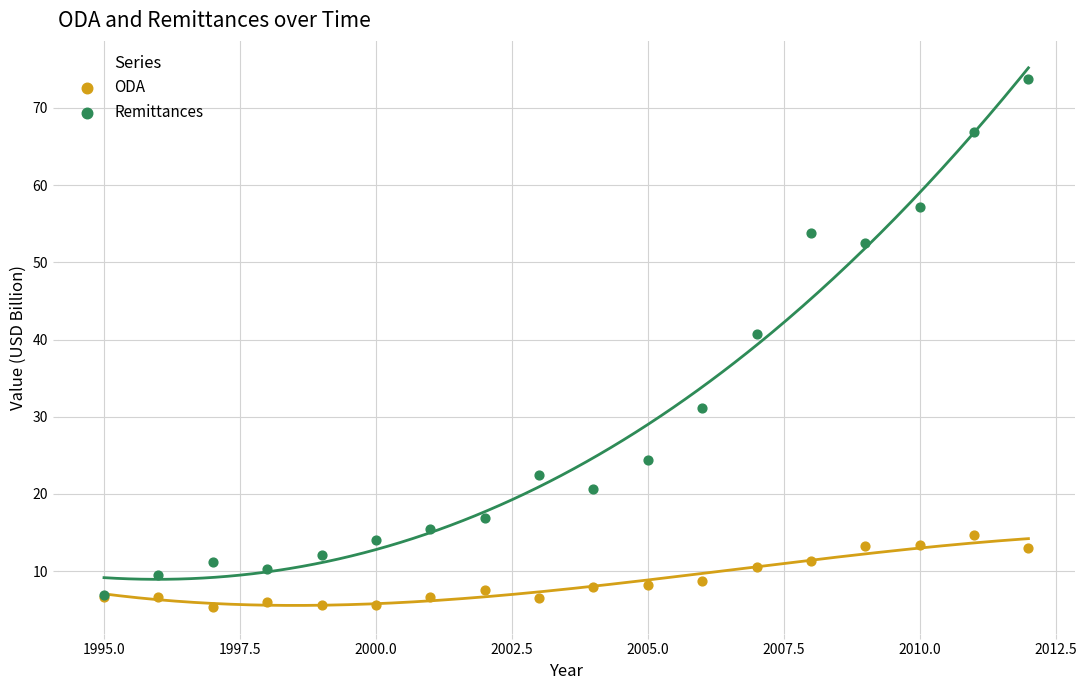

Across all series, what Y value is closest to 39?

40.7